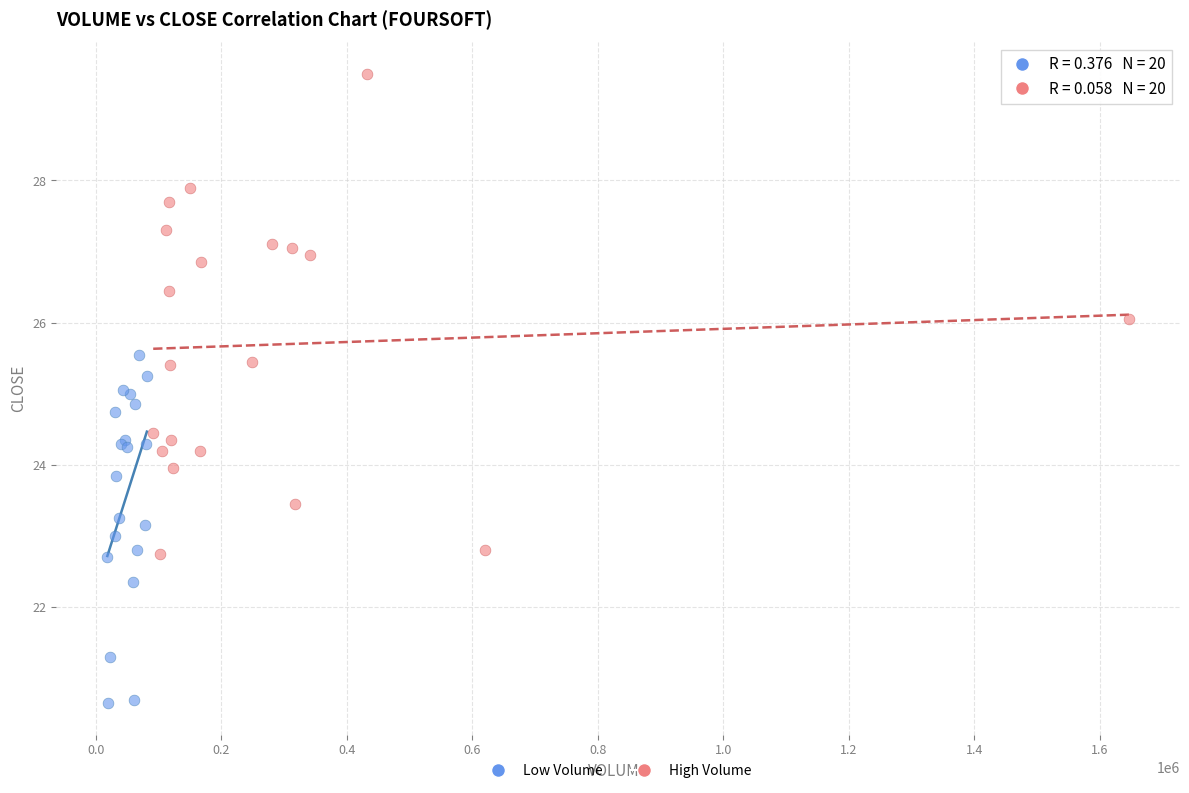

Which series contains the highest Y value?

High Volume